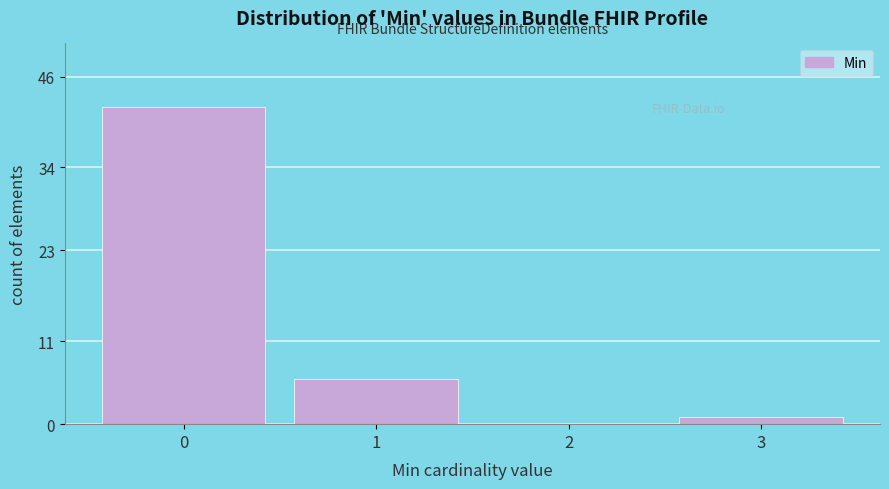

What is the sum of all values?

49